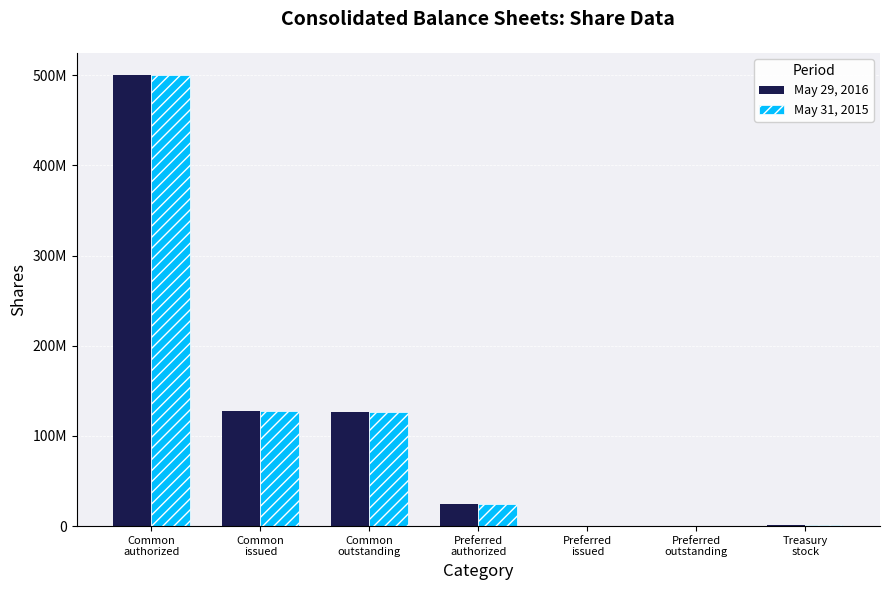

What are all the series names shown in the legend?

May 29, 2016, May 31, 2015